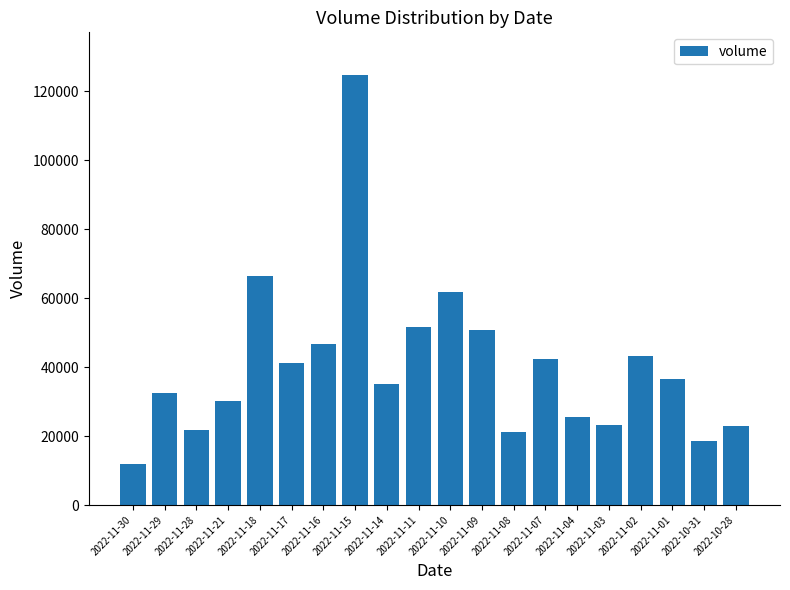

How many series are shown in this chart?

1